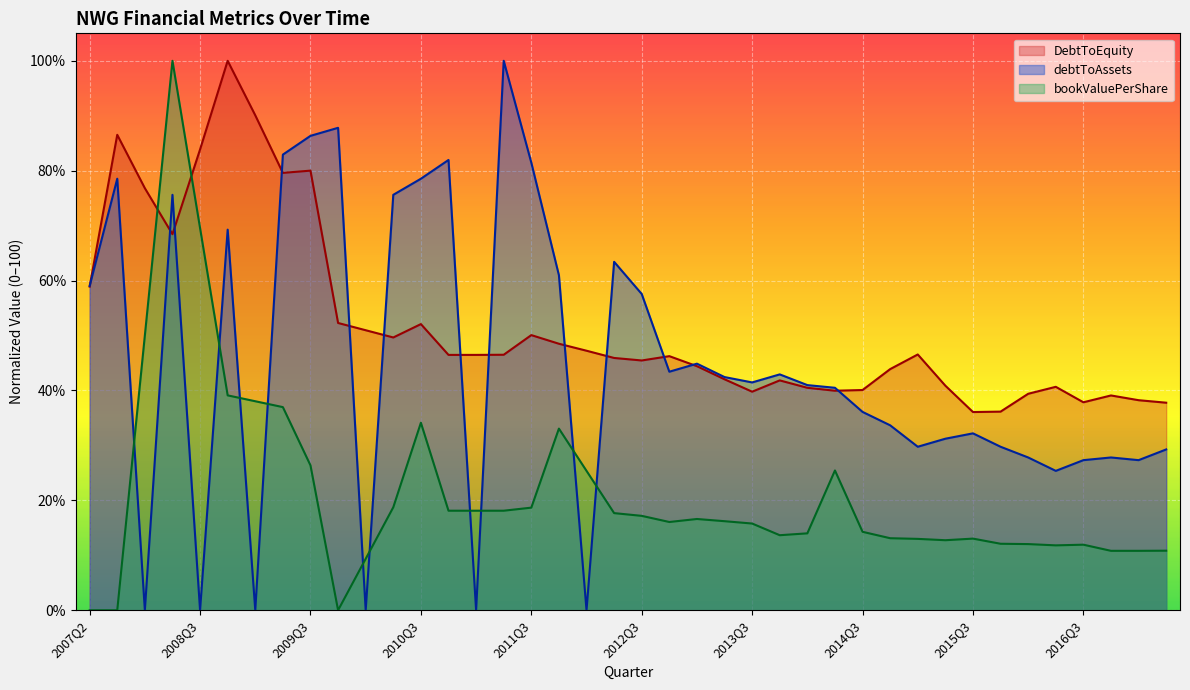

How many lines are shown in the chart?

3